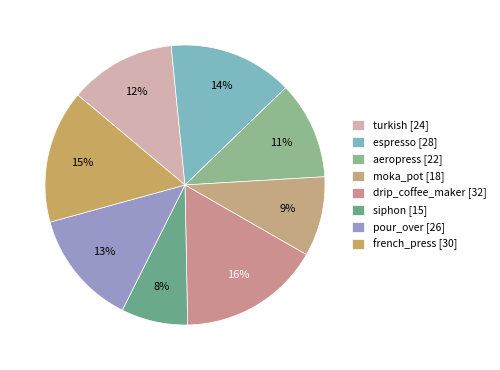

True or false: drip_coffee_maker accounts for 28% of the total.

False